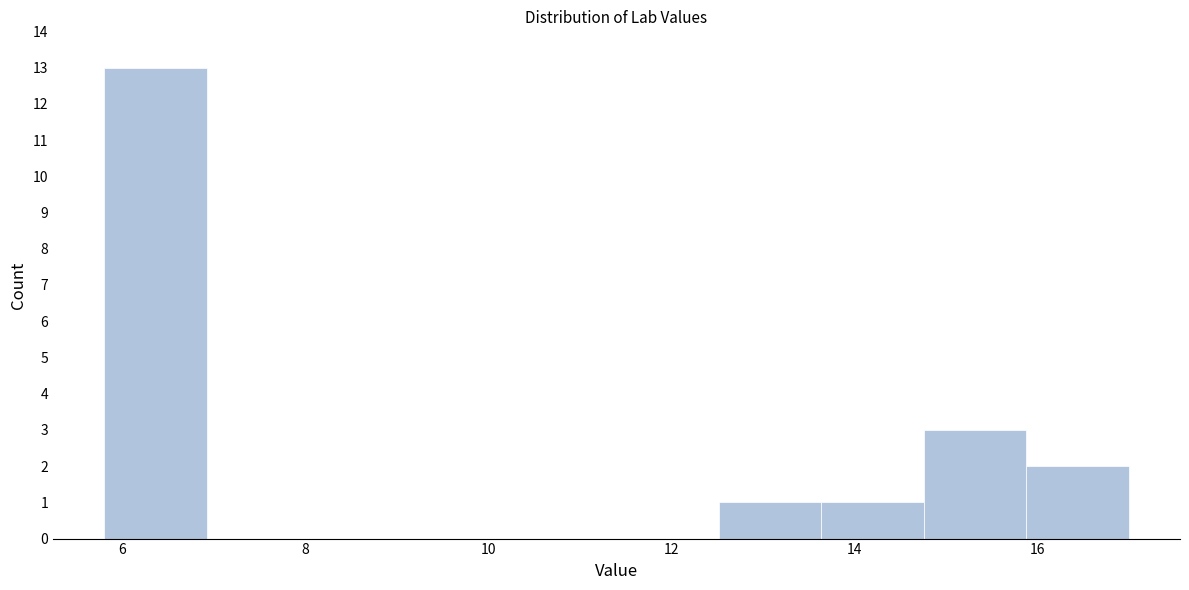

What is the height of the bar covering 5.80 to 6.92 on the x-axis? Neither the bar edges nor the heights are printed on the chart, so give them approximately, as read against the axes.

13